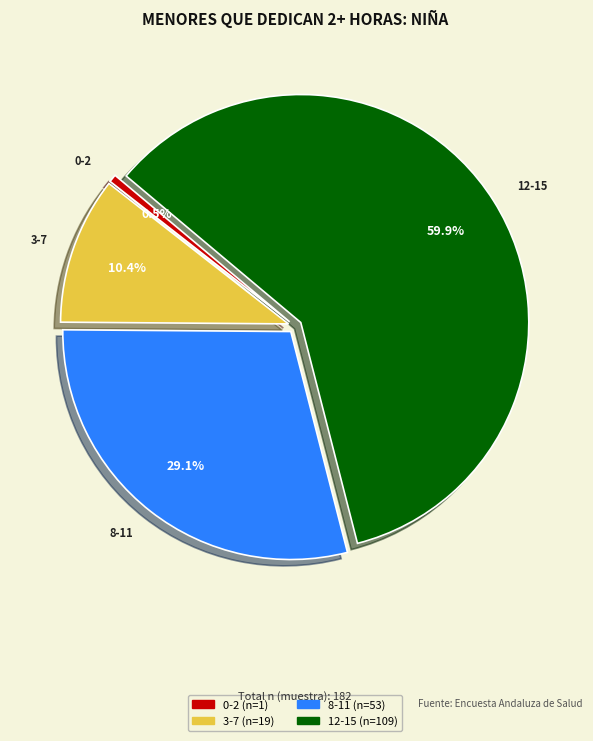

To the nearest percent, what is the combined percentage of 0-2 and 3-7?

11%